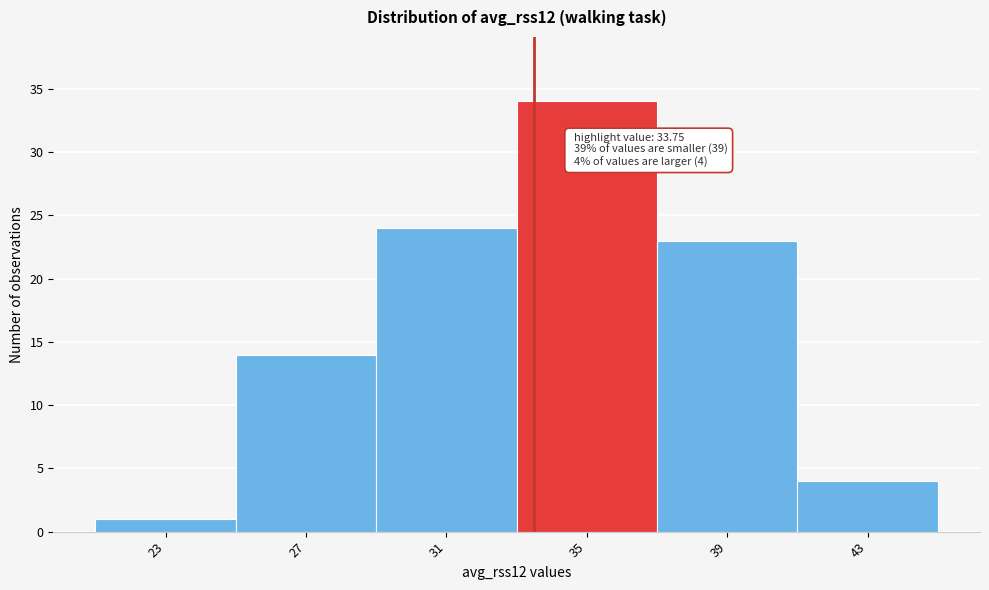

Which range on the x-axis has the tallest bar?

33.25 to 37.25